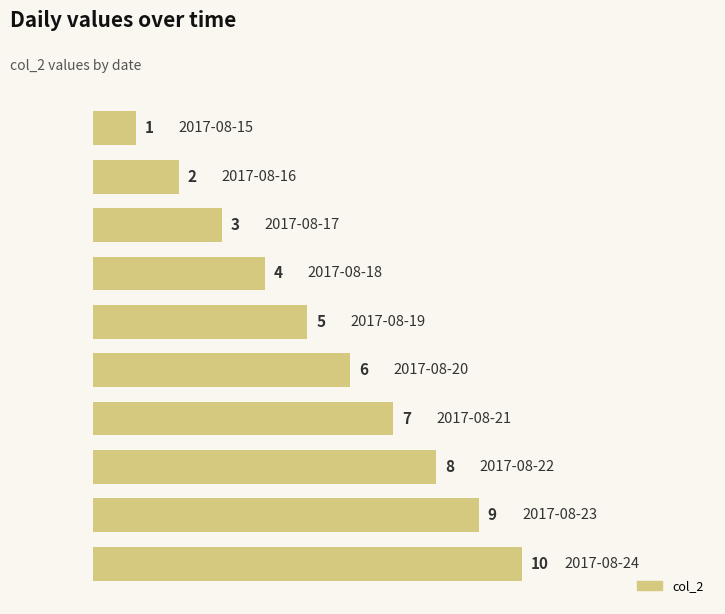

Count the number of data series in this chart.

1